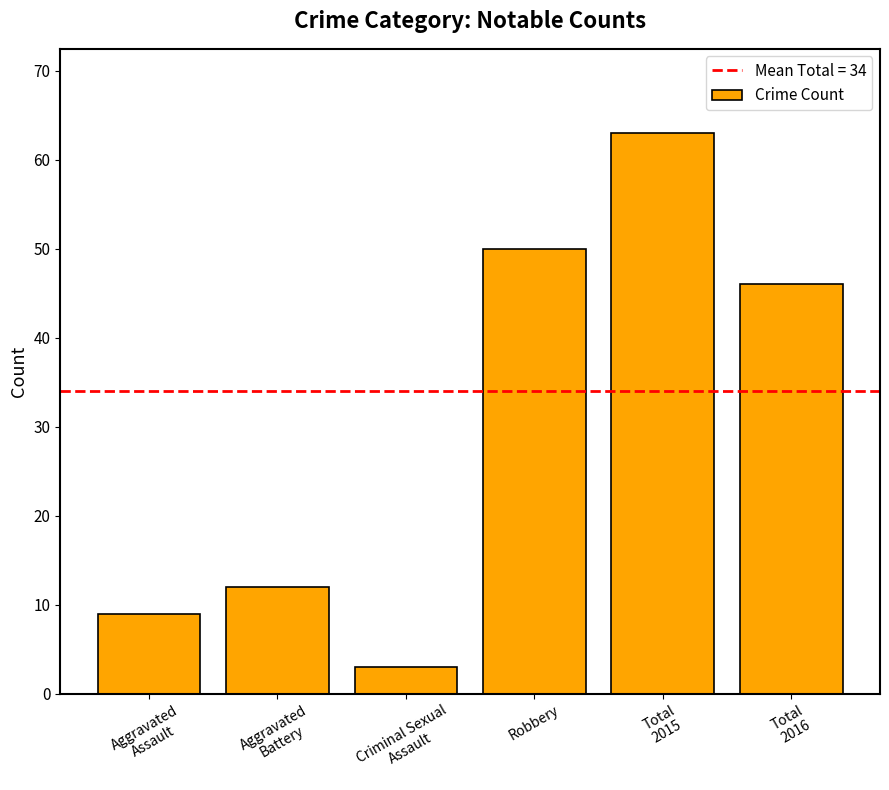

How many distinct data groups are displayed?

1